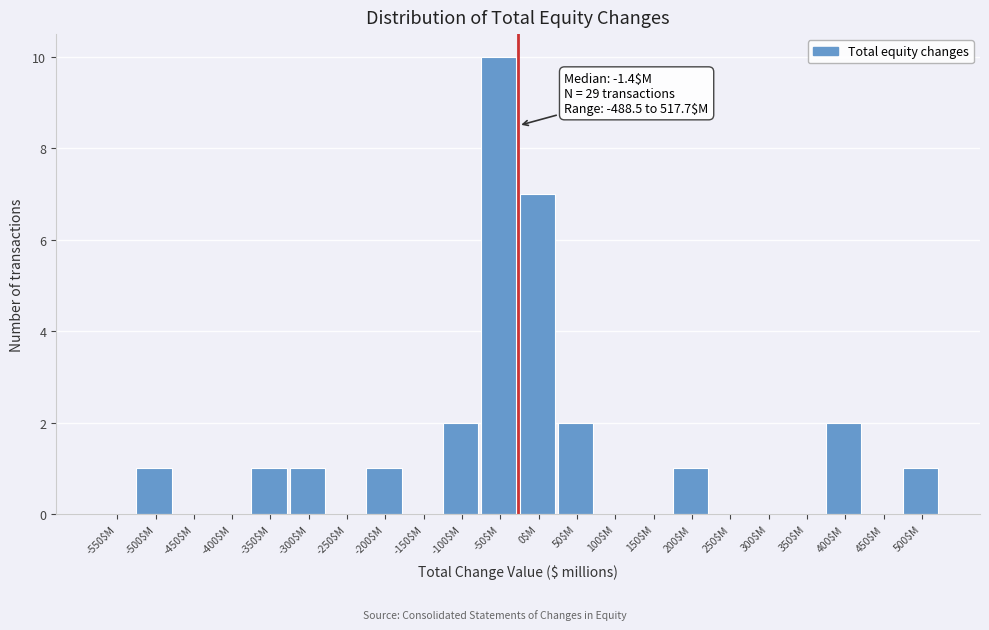

At which label is the value closest to 5?

0$M